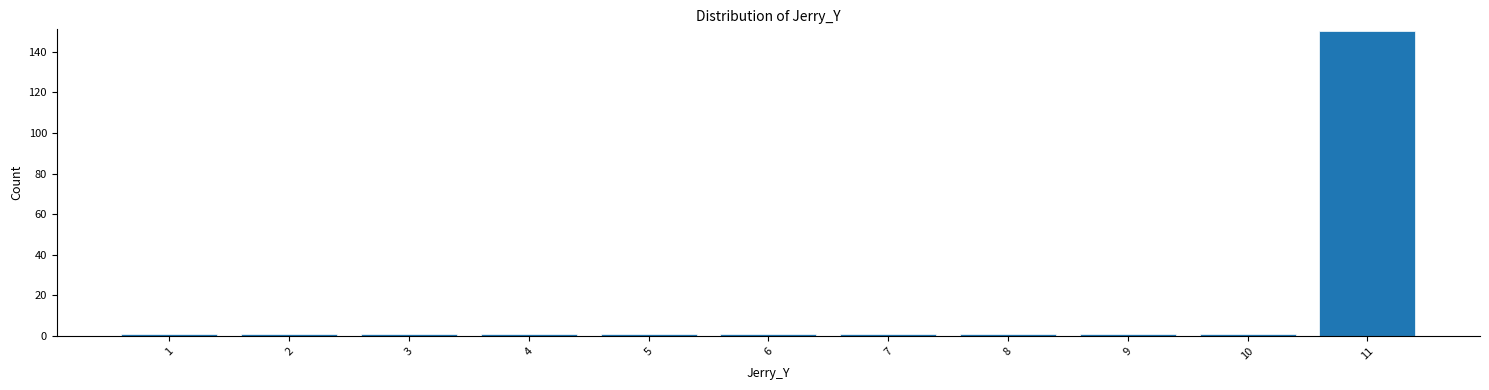

Reading right to left, list all the values displayed in this chart.

11=150	10=1	9=1	8=1	7=1	6=1	5=1	4=1	3=1	2=1	1=1